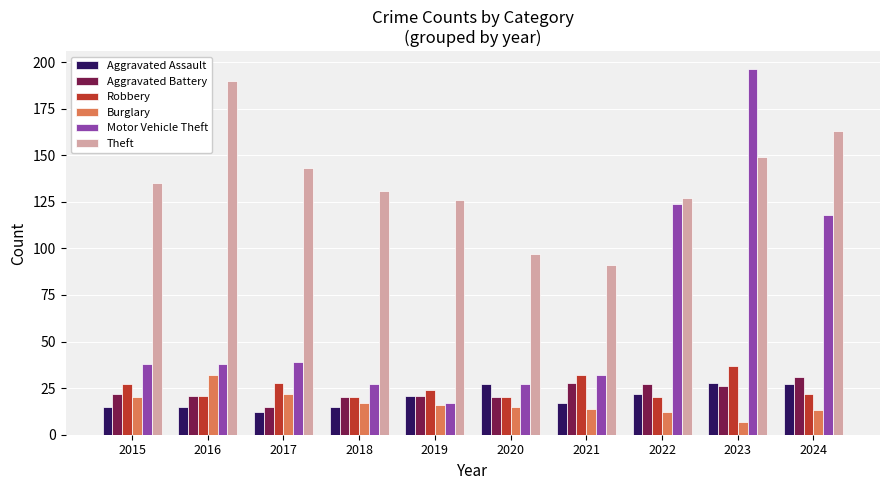

Is the value of Aggravated Battery at 2016 greater than the value of Theft at 2024?

No